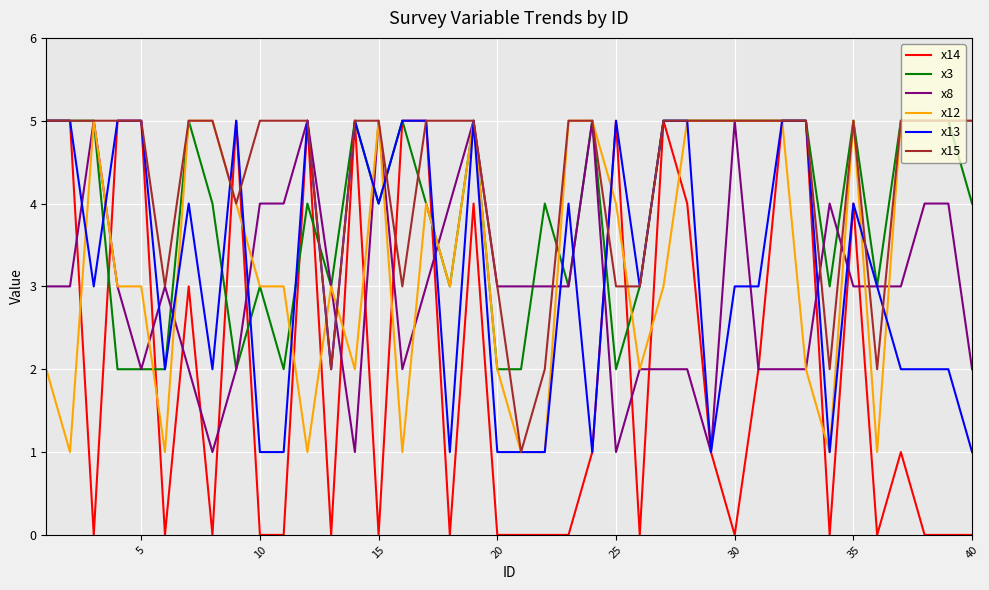

Reading right to left, transcribe all the data shown in this chart.

x14: 0	0	0	1	0	4	0	5	5	2	0	1	4	5	0	5	1	0	0	0	0	4	0	5	5	0	5	0	5	0	0	5	0	3	0	5	5	0	5	5
x3: 4	5	5	5	3	5	3	5	5	5	5	5	5	5	3	2	5	3	4	2	2	5	3	4	5	4	5	3	4	2	3	2	4	5	2	2	2	5	5	5
x8: 2	4	4	3	3	3	4	2	2	2	5	1	2	2	2	1	5	3	3	3	3	5	4	3	2	5	1	3	5	4	4	2	1	2	3	2	3	5	3	3
x12: 5	5	5	5	1	5	1	2	5	5	5	5	5	3	2	4	5	5	1	1	2	5	3	4	1	5	2	3	1	3	3	4	5	5	1	3	3	5	1	2
x13: 1	2	2	2	3	4	1	5	5	3	3	1	5	5	3	5	1	4	1	1	1	5	1	5	5	4	5	2	5	1	1	5	2	4	2	5	5	3	5	5
x15: 5	5	5	5	2	5	2	5	5	5	5	5	5	5	3	3	5	5	2	1	3	5	5	5	3	5	5	2	5	5	5	4	5	5	3	5	5	5	5	5